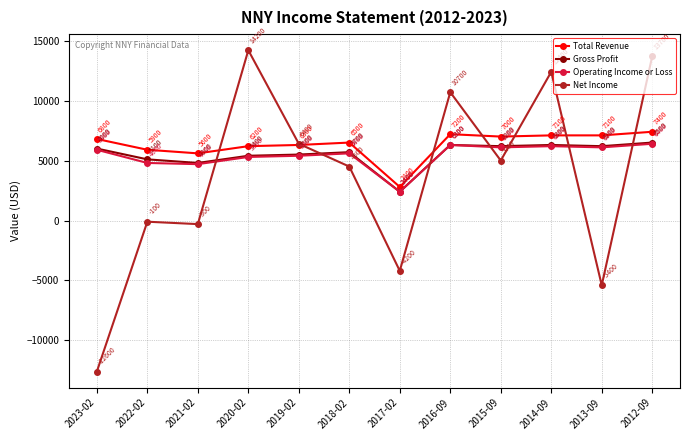

What is the minimum value for Gross Profit?

2400